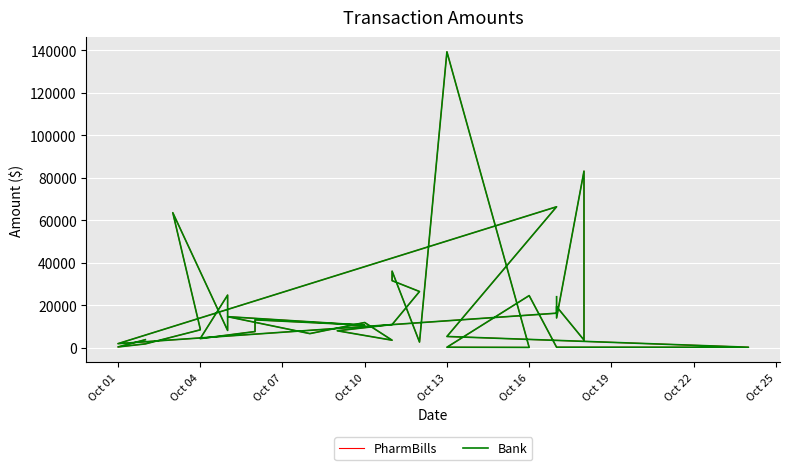

What is the average value of the PharmBills series?

18781.2